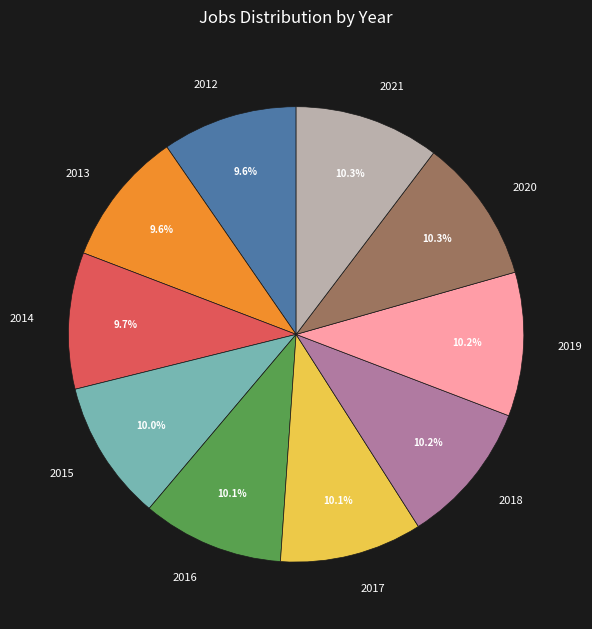

Count the number of slices in the pie.

10